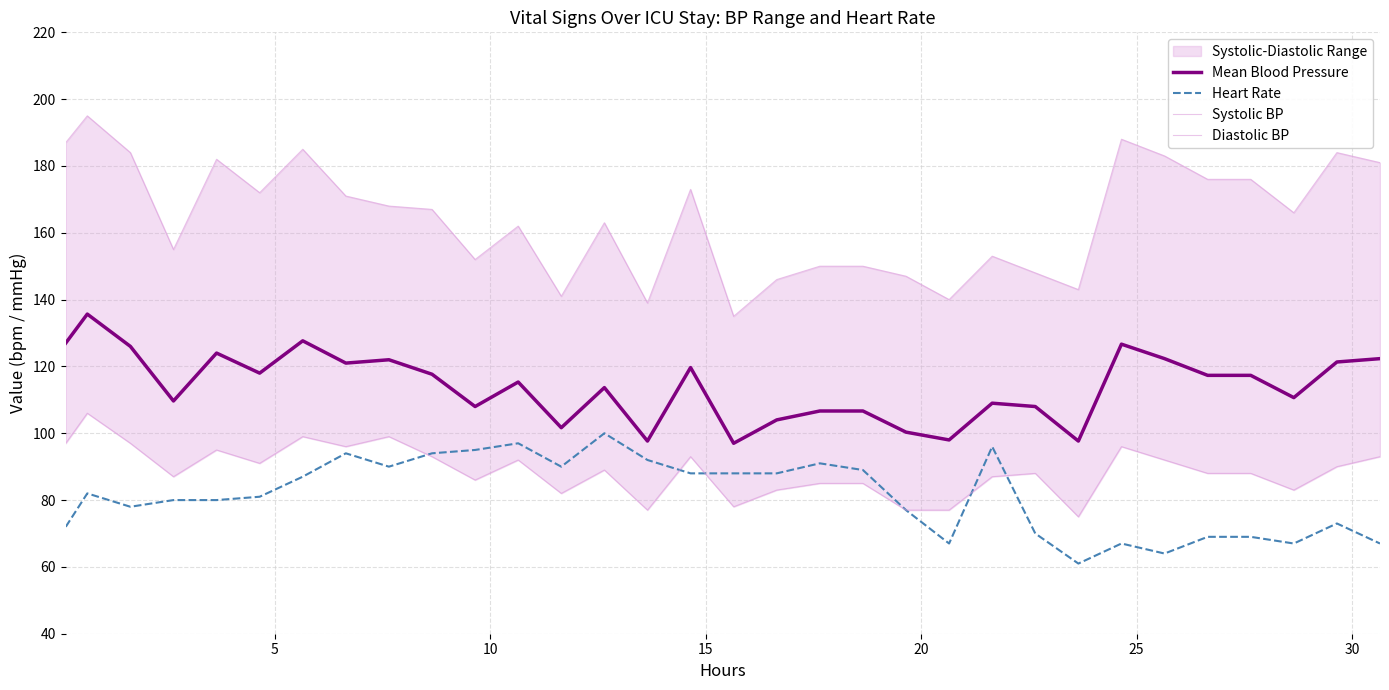

True or false: Heart Rate and Mean Blood Pressure cross at least once.

False